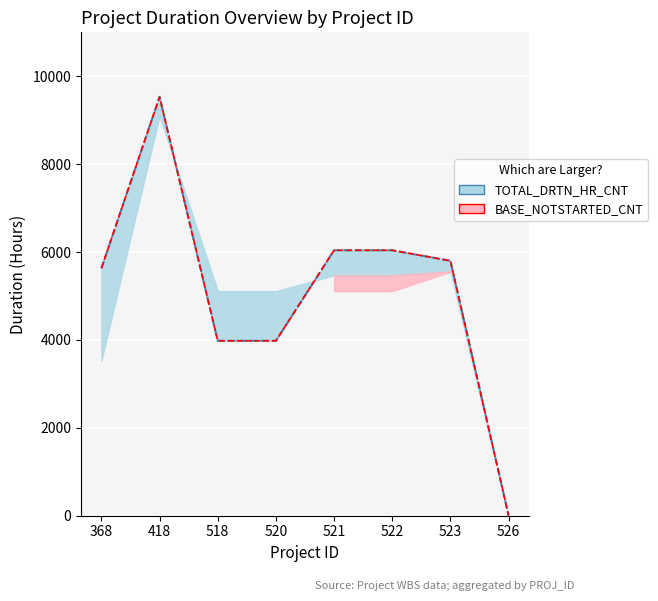

What is the highest value of the TOTAL_DRTN_HR_CNT series?

9530